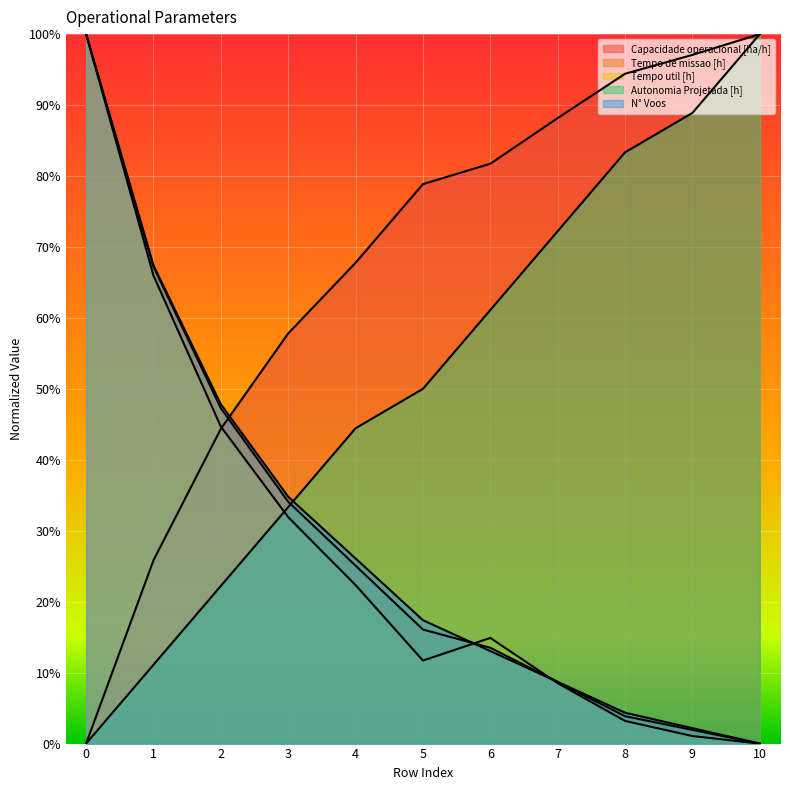

True or false: Autonomia Projetada [h] and N° Voos cross at least once.

True